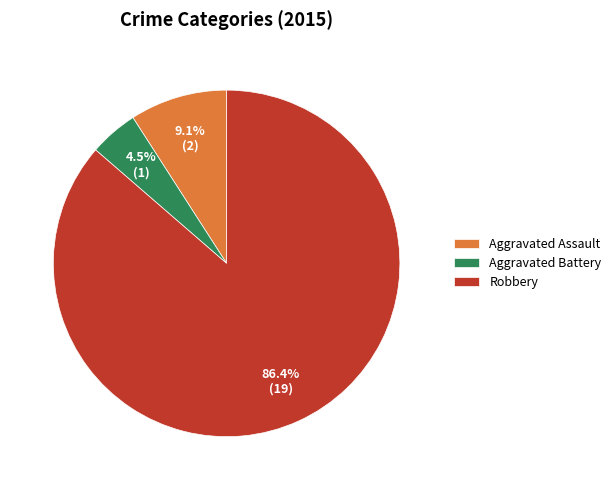

What is the largest slice in the pie chart?

Robbery